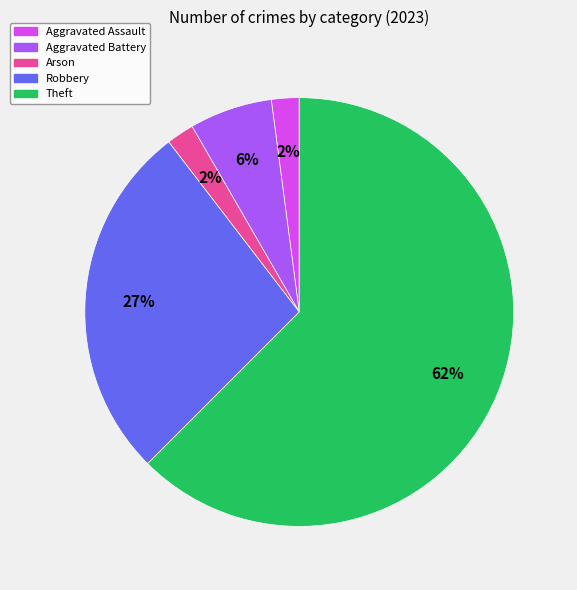

Is there a majority slice in this chart?

Yes